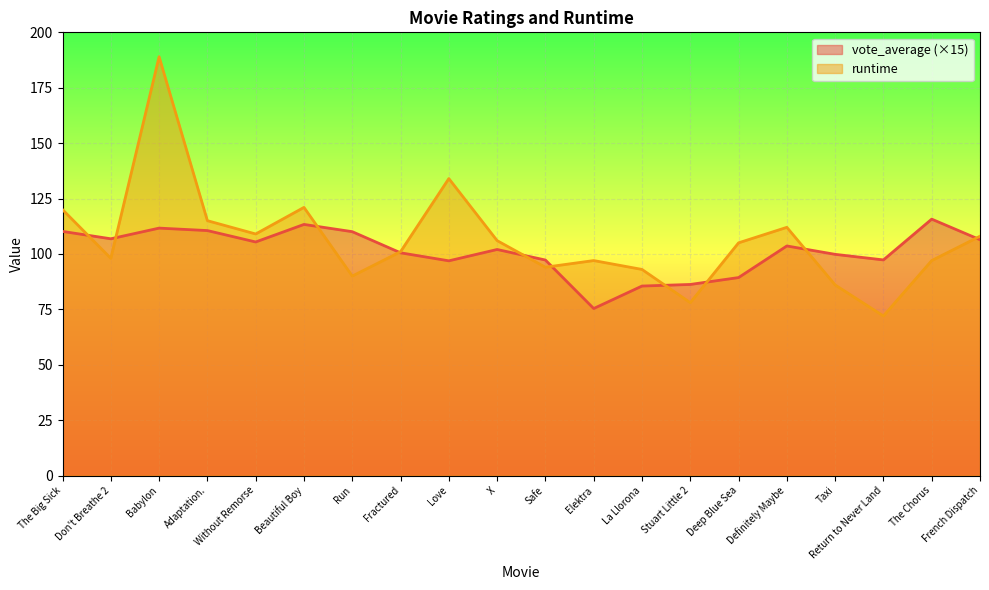

Between Definitely Maybe and Love, which is larger?

Definitely Maybe